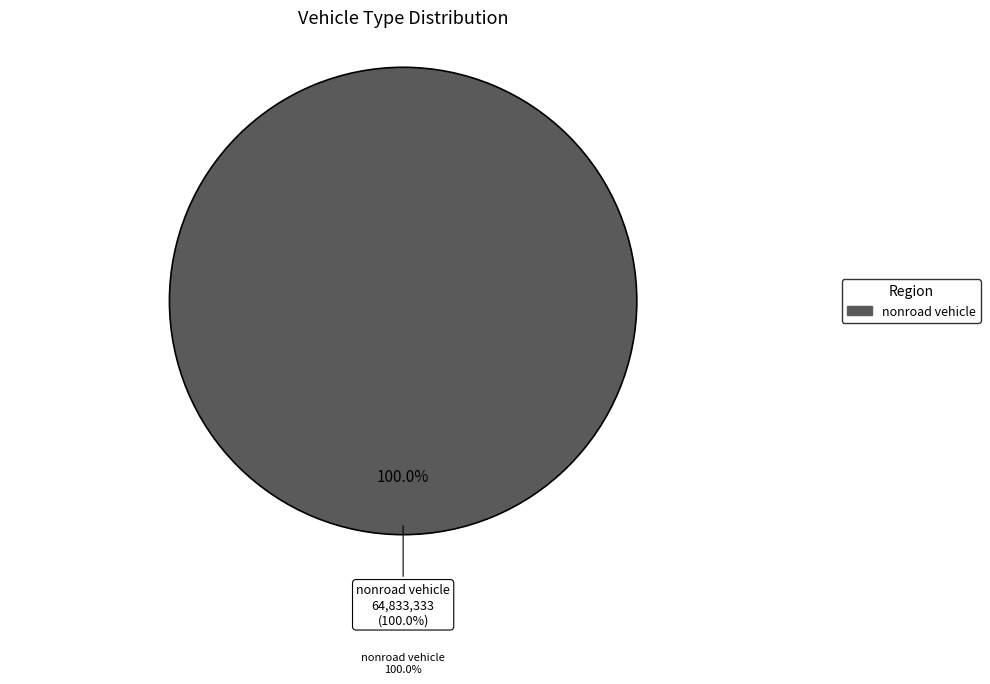

Count the number of slices in the pie.

6